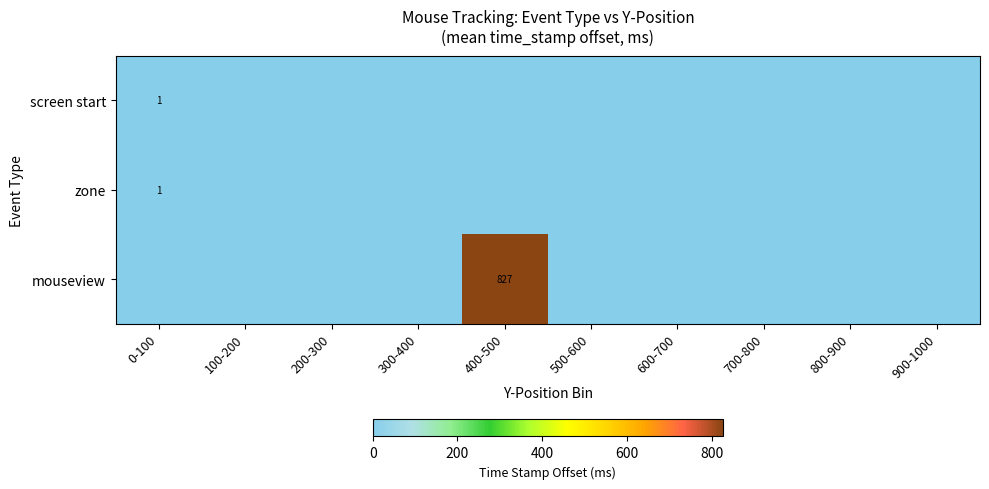

The mouseview series shows 827 at 400-500. True or false?

True